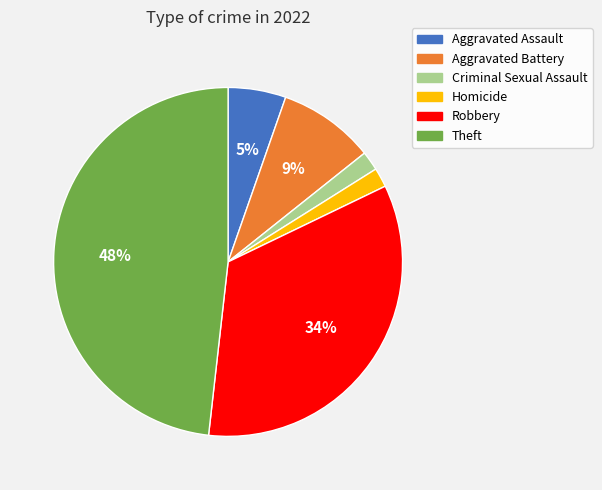

Is there any slice that represents more than half of the pie?

No